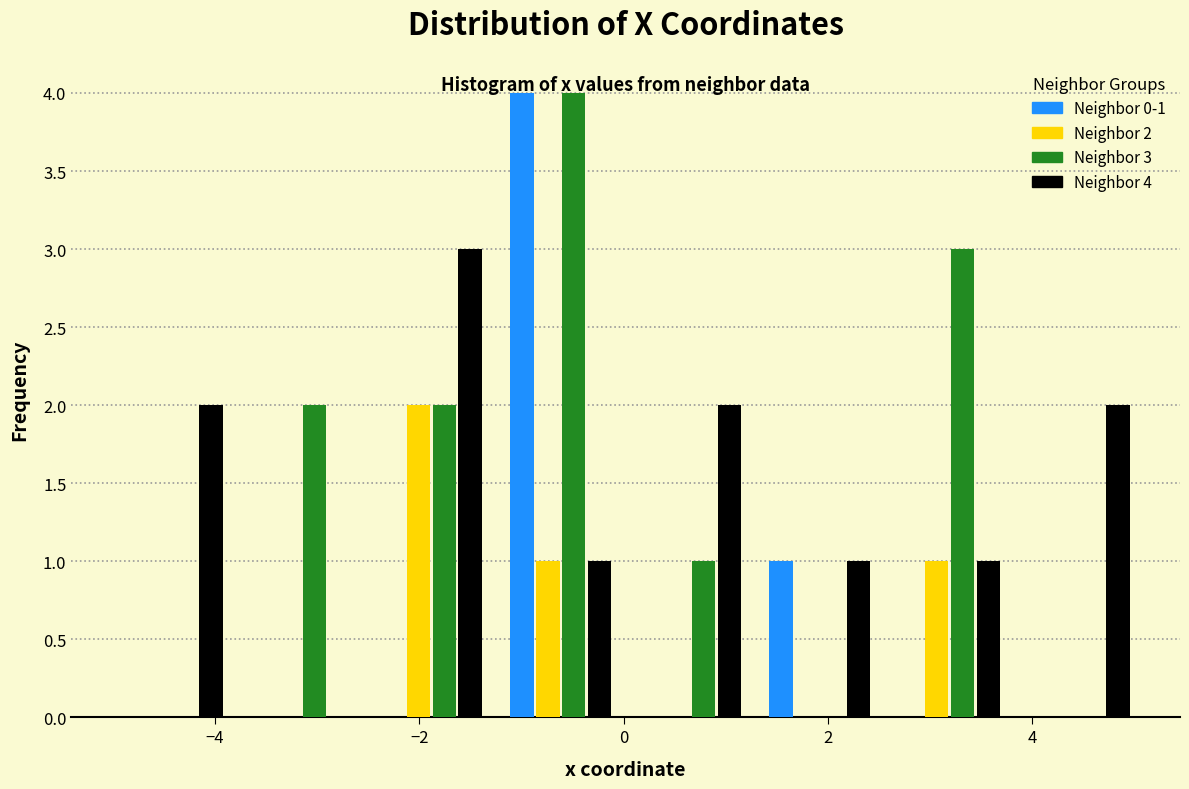

In the Neighbor 3 series, which range on the x-axis has the tallest bar?

-1.2 to 0.0